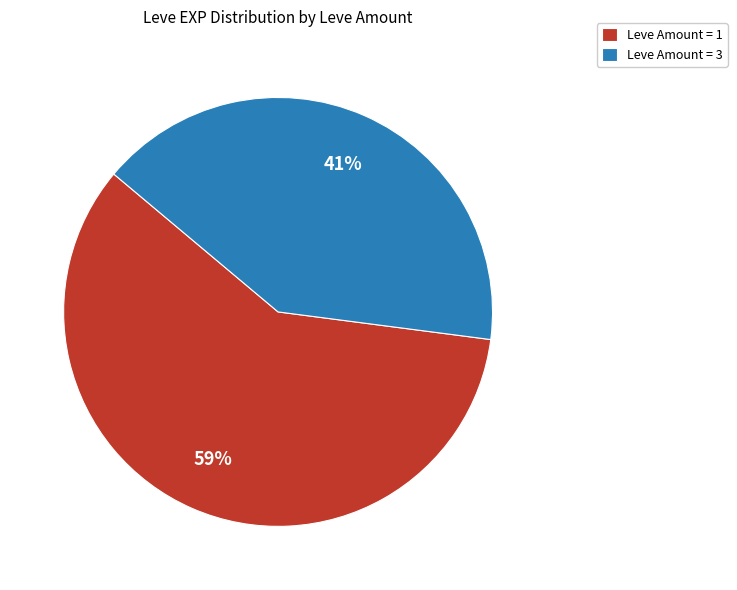

Which category has the biggest portion of the pie?

Leve Amount = 1